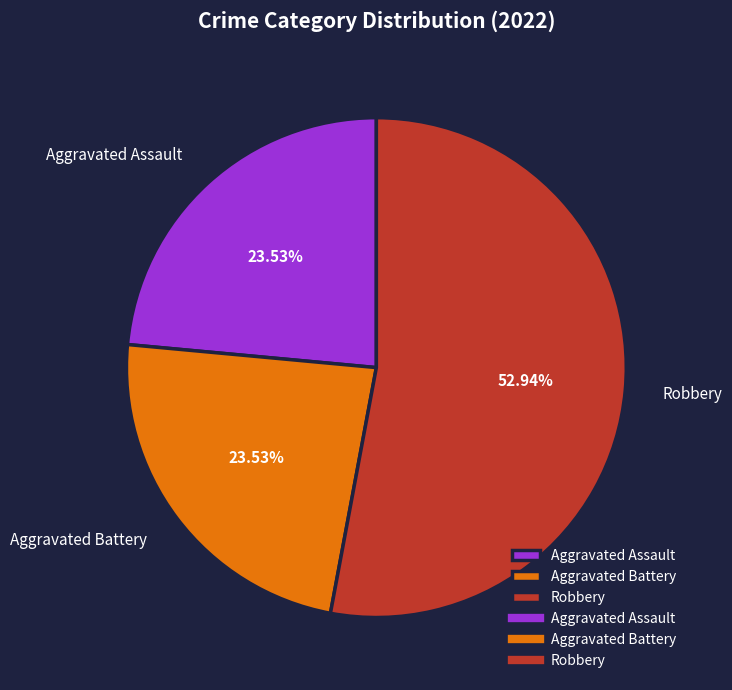

What percentage do Robbery and Aggravated Battery together represent?

76.5%